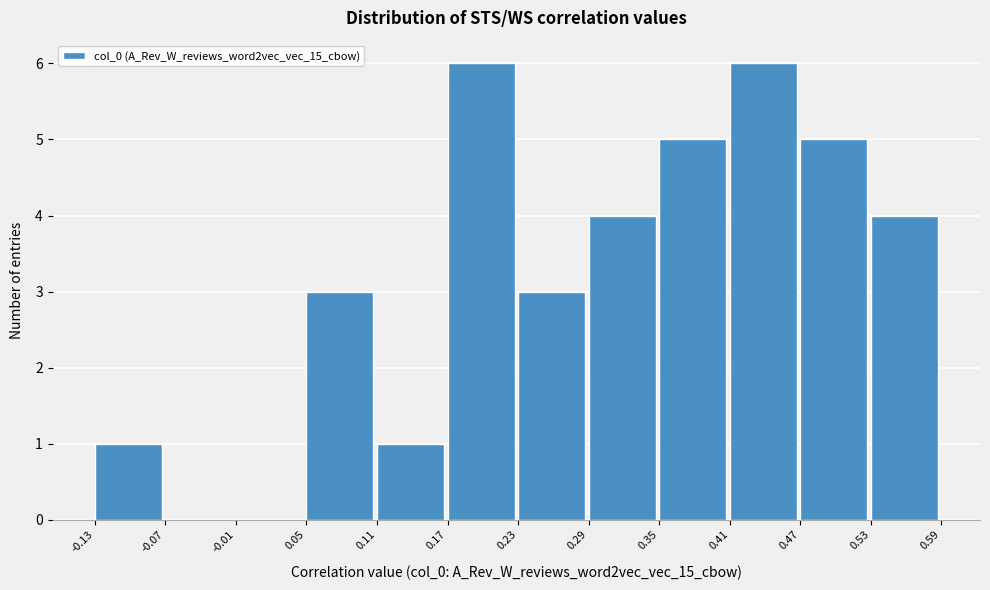

How tall is the bar that spans 0.11 to 0.17 on the x-axis? The values are not printed on the chart, so give them approximately, as read against the axis.

1